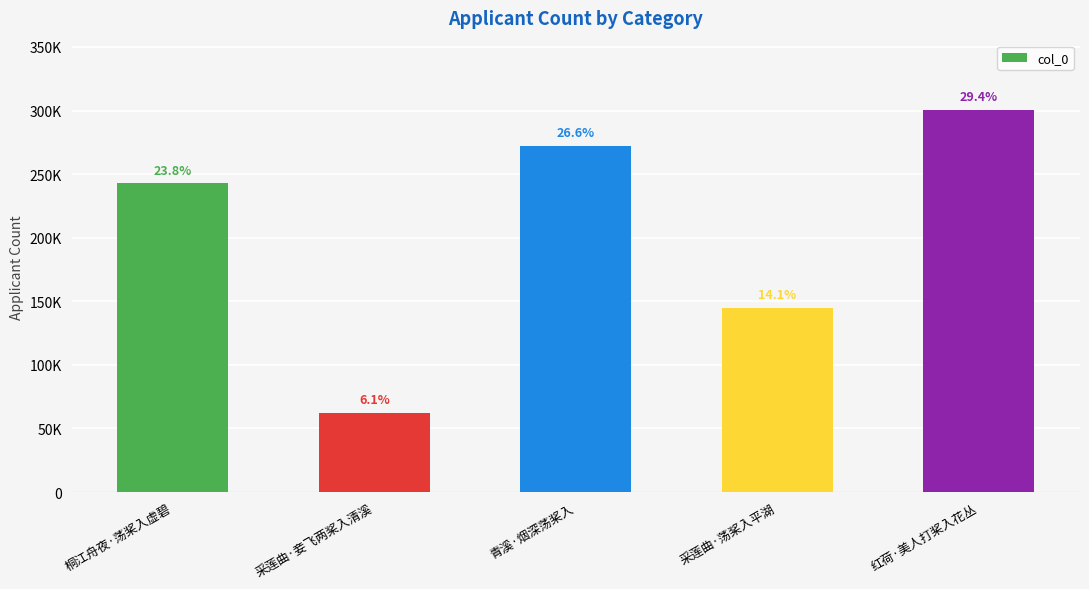

What is the greatest value displayed?

300773